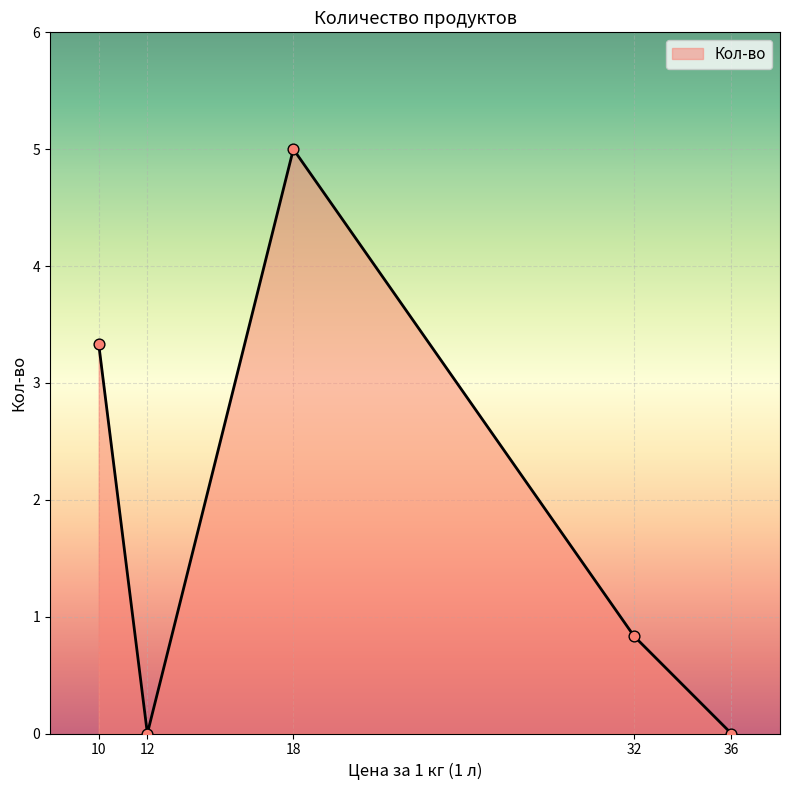

Which has a higher value, 32 or 10?

10